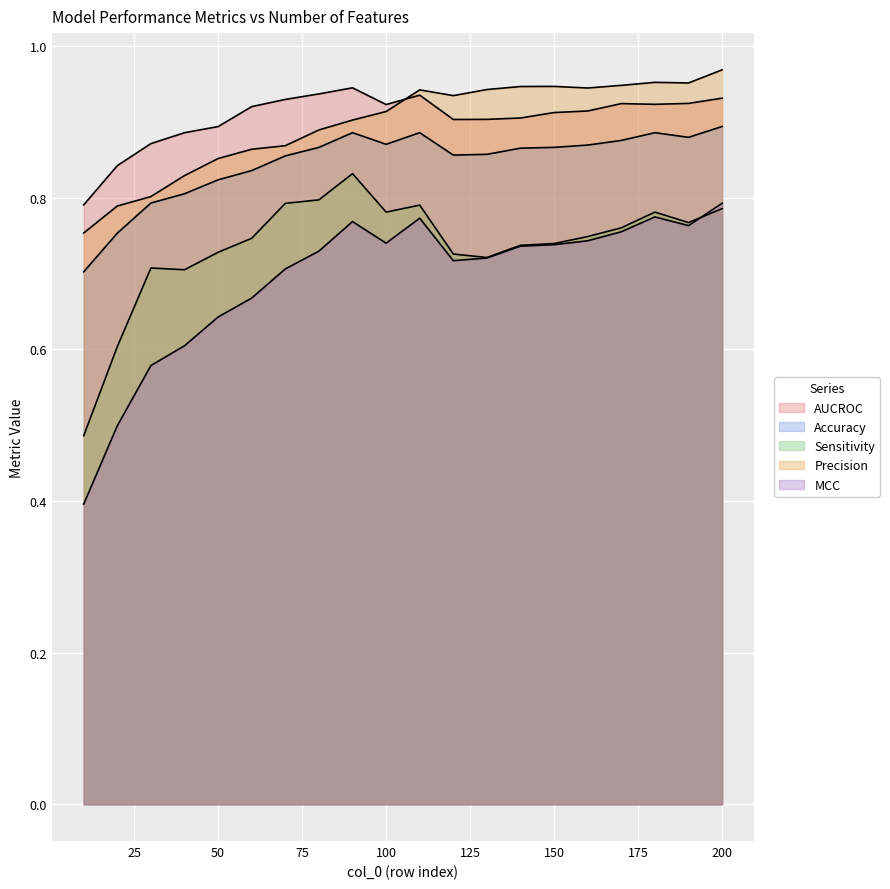

True or false: Sensitivity and MCC intersect in this chart.

True